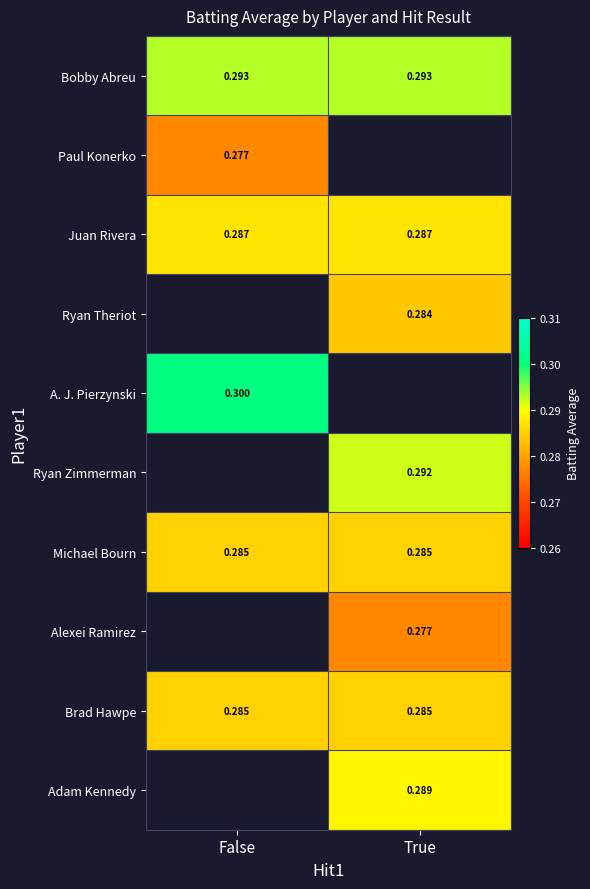

Which has a higher value, False or True?

False